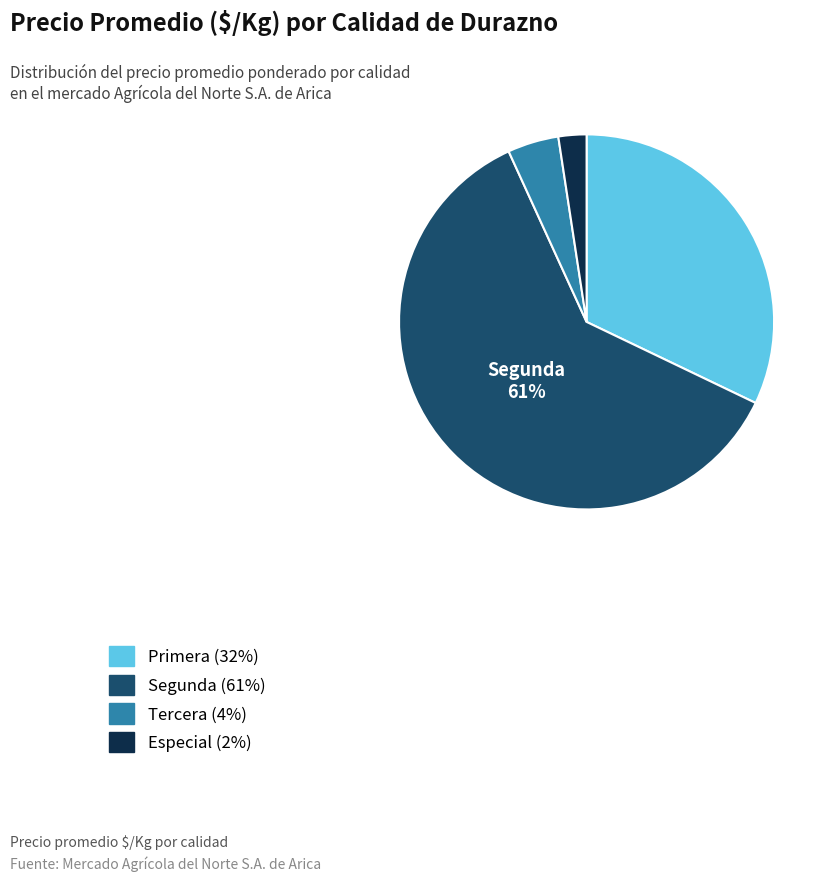

To the nearest percent, what is the average slice percentage?

25%